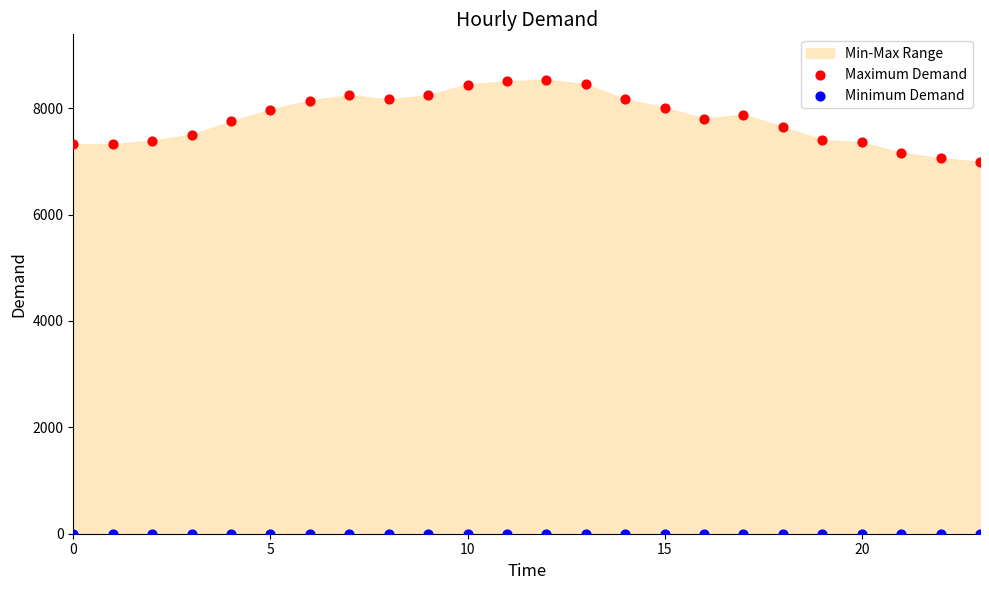

Which series reaches the minimum Y coordinate?

Minimum Demand